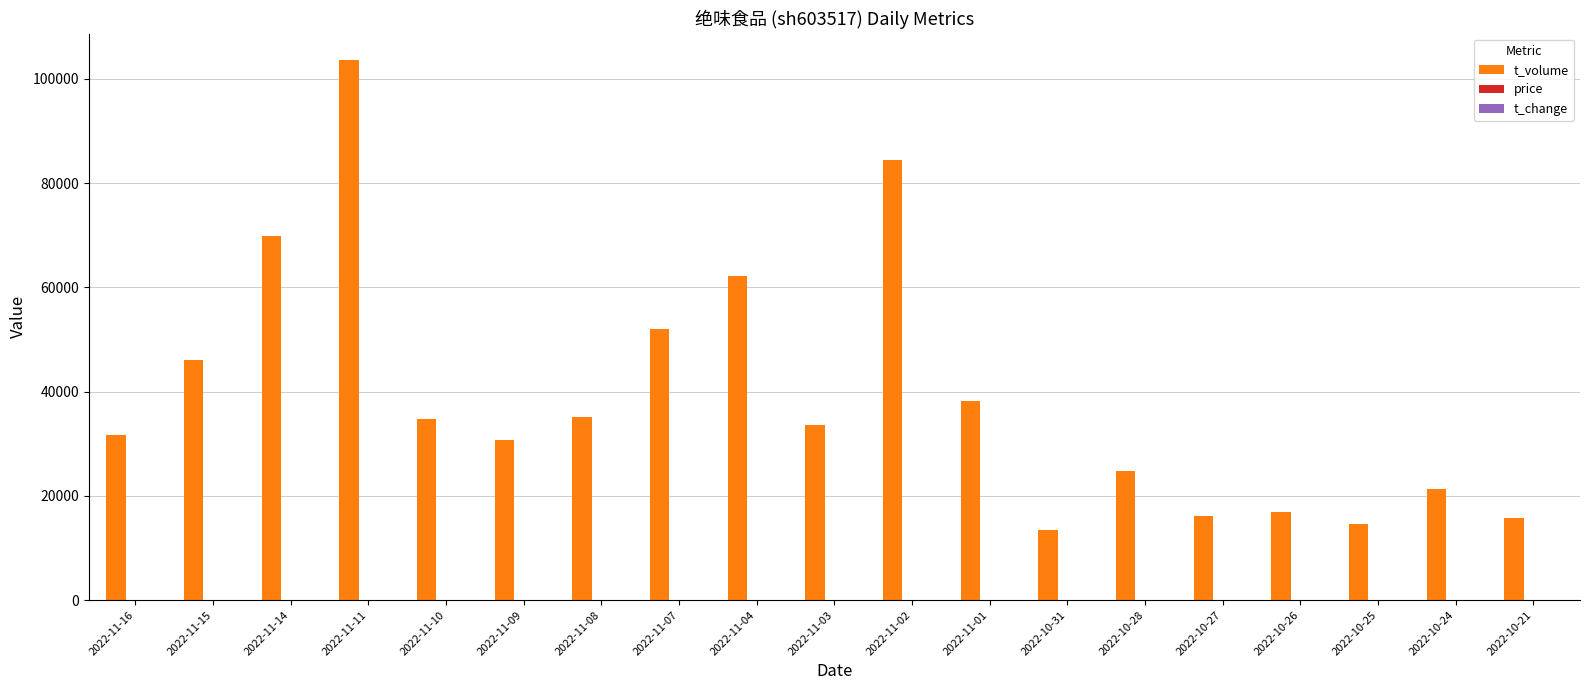

Between 2022-11-10 and 2022-10-27, which series saw the biggest shift?

t_volume